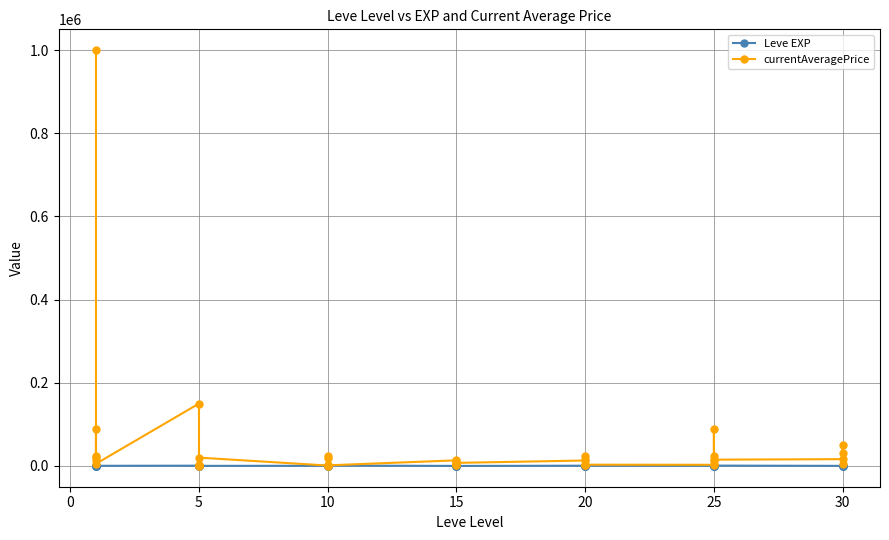

List the series in order of their peak value, lowest first.

Leve EXP, currentAveragePrice